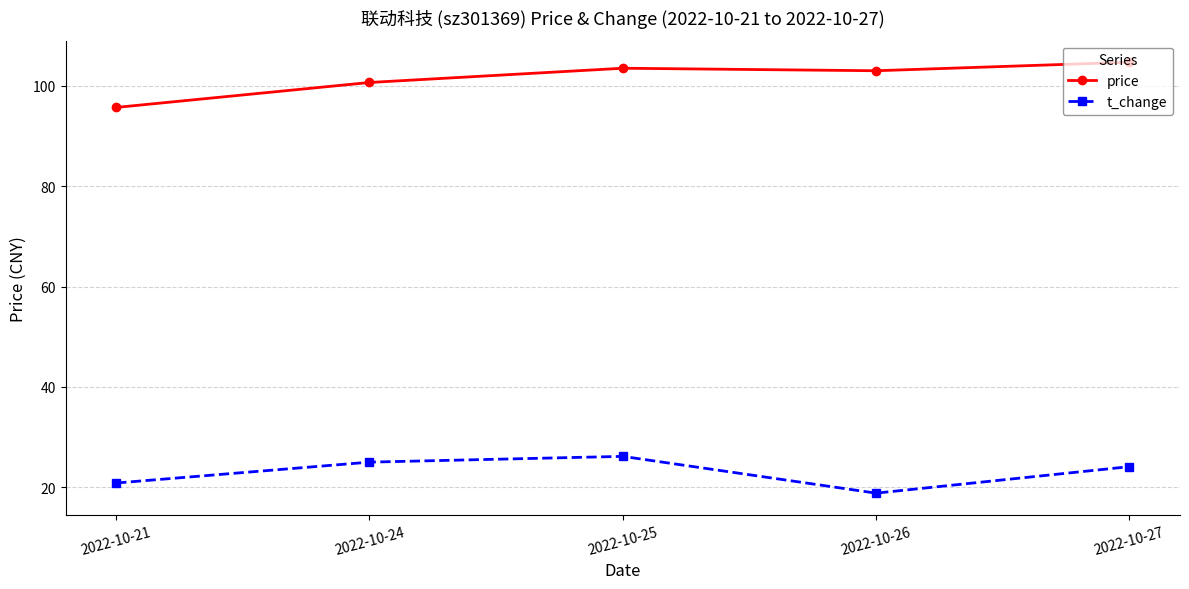

Which category has the highest value in the price series?

2022-10-27